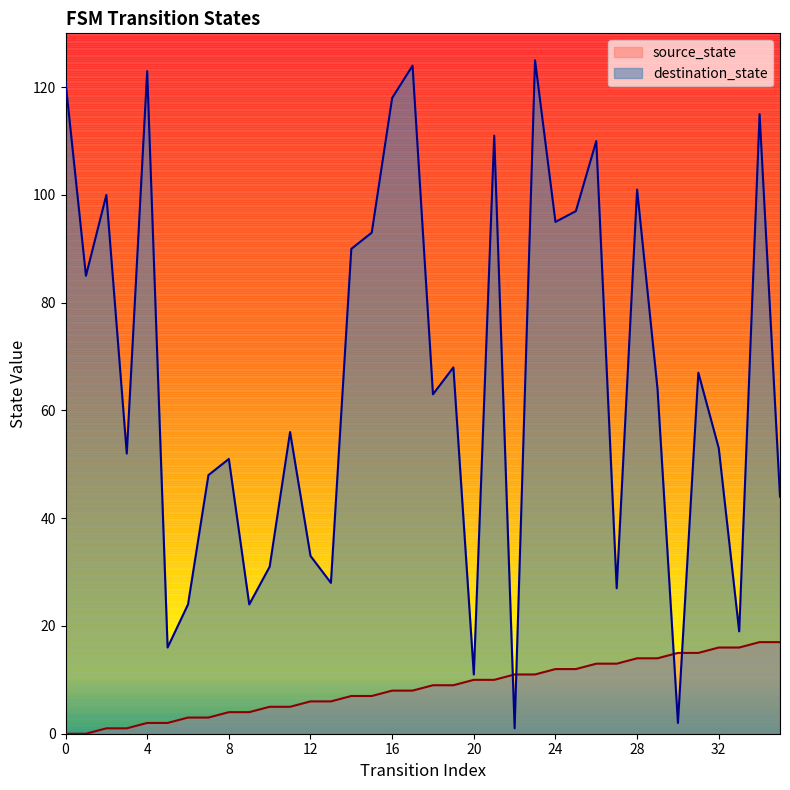

What is the sum of all destination_state values?

2390